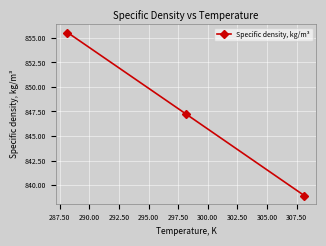

What is the minimum value shown in the chart?

838.9